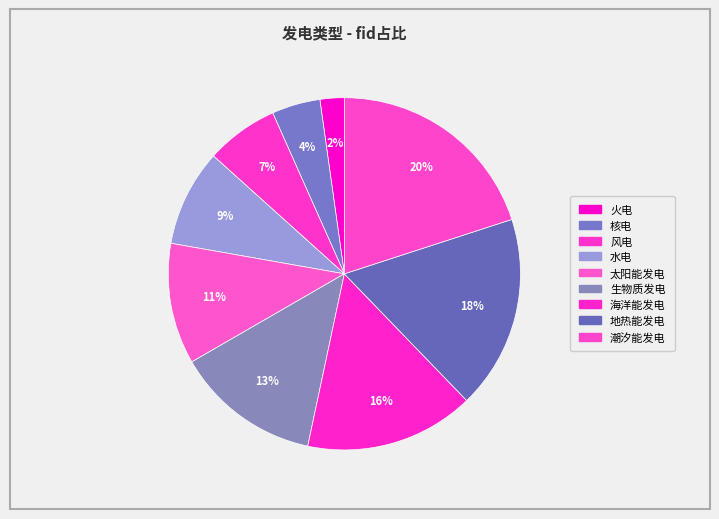

How many slices are in this pie chart?

9